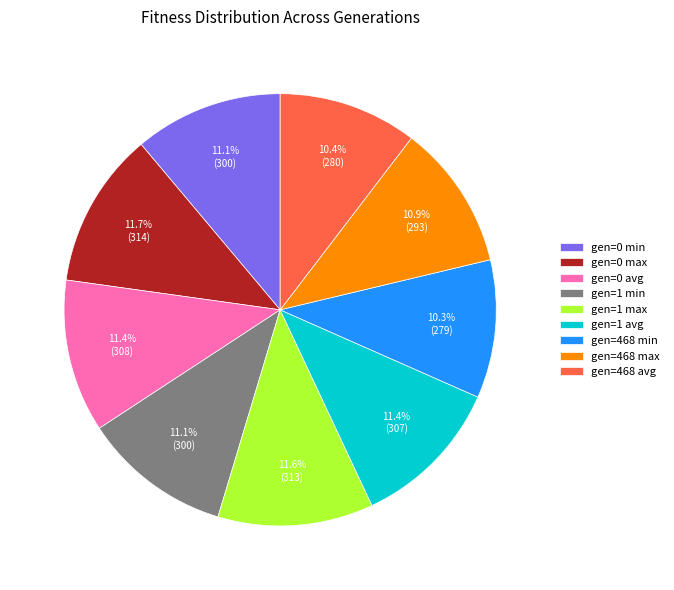

Which has a higher value, gen=1 max or gen=468 max?

gen=1 max